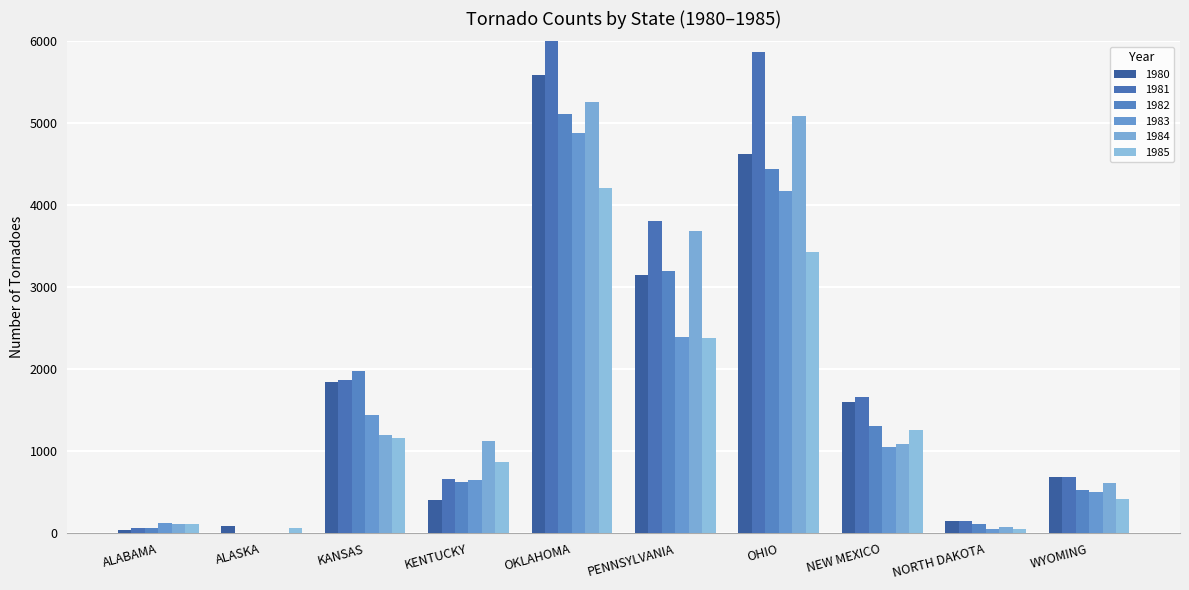

The value of 1983 at OHIO is 2251. True or false?

False